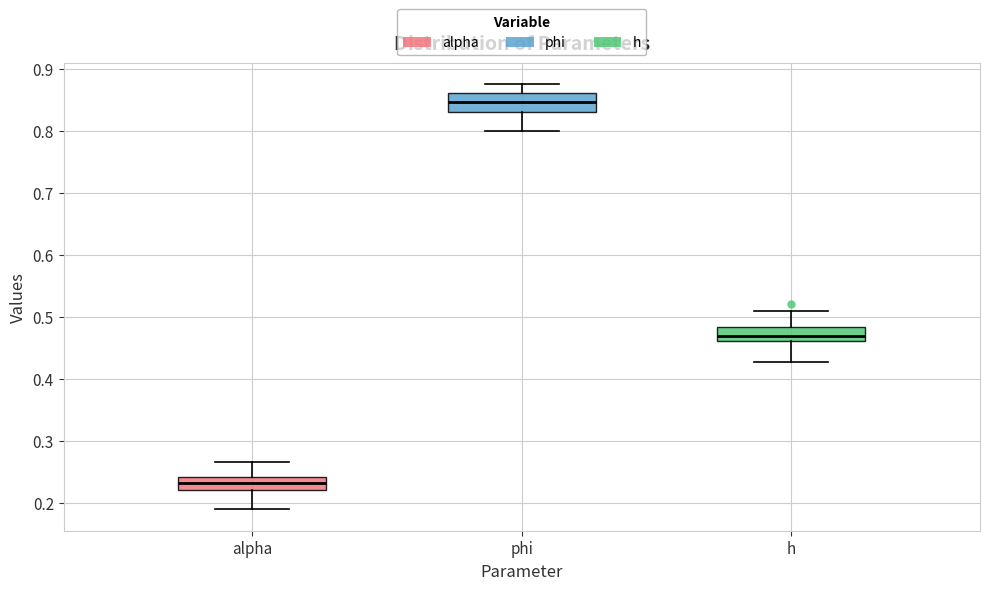

Reading left to right, read every box against the y-axis: the position of its median line, the range the box covers, and the ends of its whiskers. The values are not printed on the chart, so give them approximately, as read against the axis.

alpha: median 0.23, box 0.22 to 0.24, whiskers 0.19 to 0.27
phi: median 0.85, box 0.83 to 0.86, whiskers 0.80 to 0.88
h: median 0.47, box 0.46 to 0.48, whiskers 0.43 to 0.51